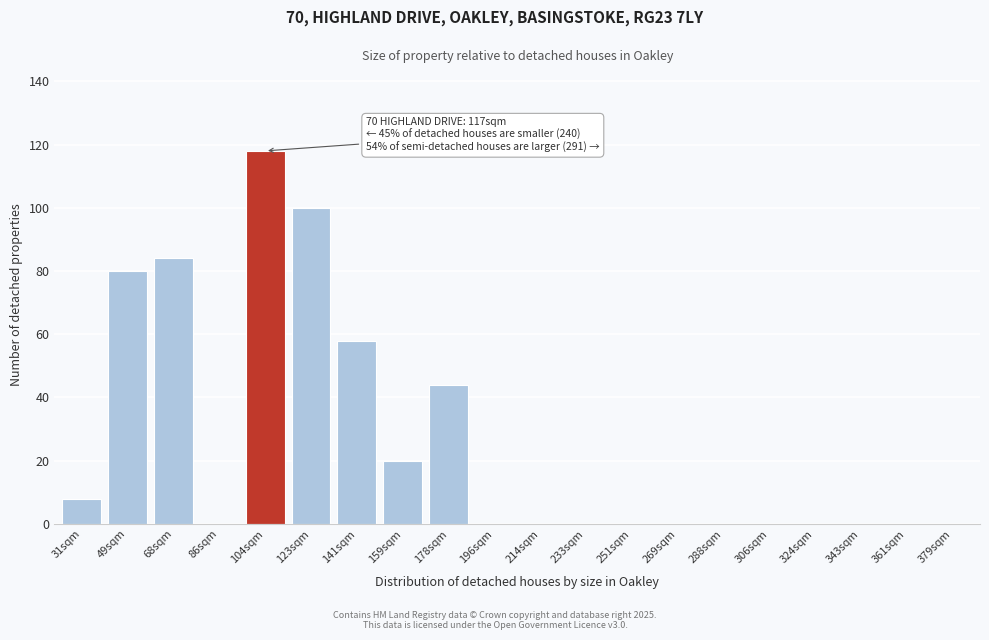

Reading right to left, list all the values displayed in this chart.

379sqm=0	361sqm=0	343sqm=0	324sqm=0	306sqm=0	288sqm=0	269sqm=0	251sqm=0	233sqm=0	214sqm=0	196sqm=0	178sqm=44	159sqm=20	141sqm=58	123sqm=100	104sqm=118	86sqm=0	68sqm=84	49sqm=80	31sqm=8